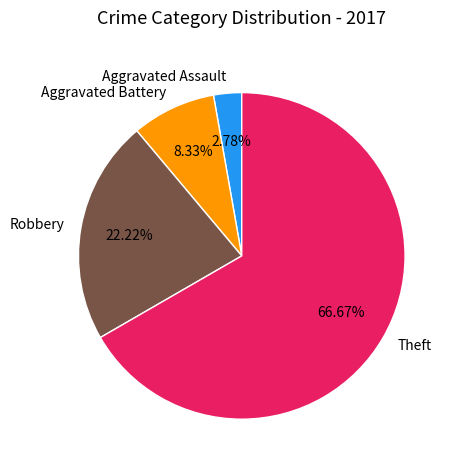

What is the ratio of the value at Theft to the value at Robbery?

3.0